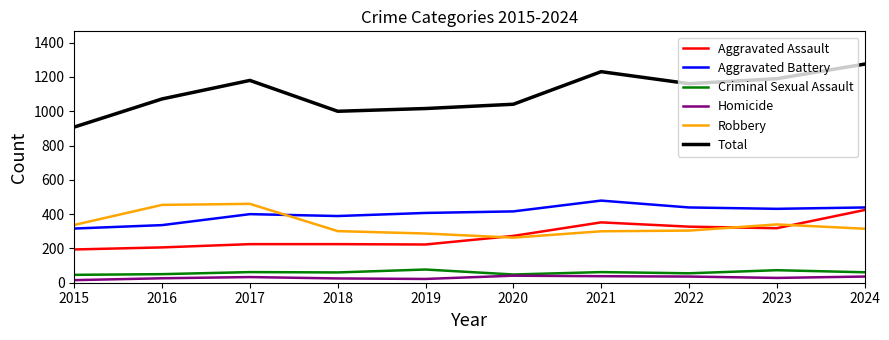

What is the total value across all series at 2021?

2462